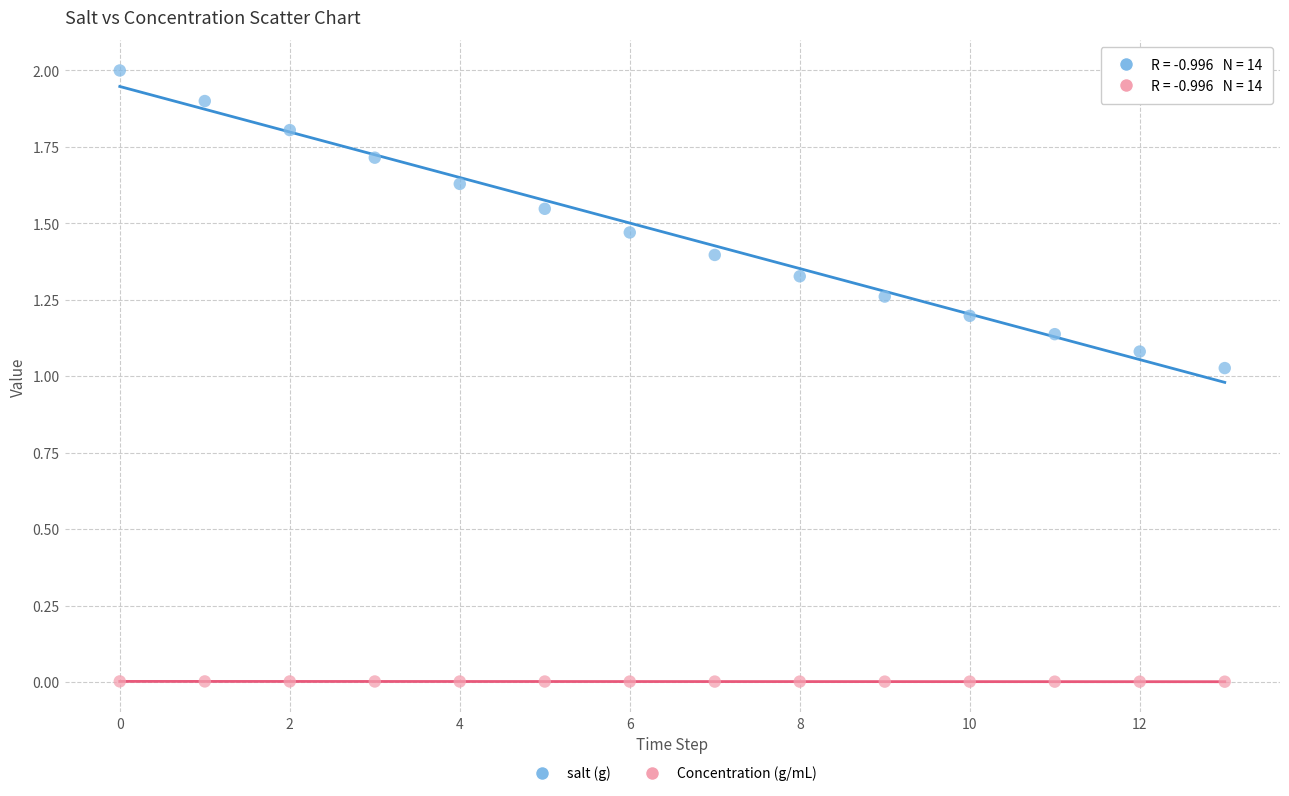

Which series has the widest spread of Y values?

salt (g)